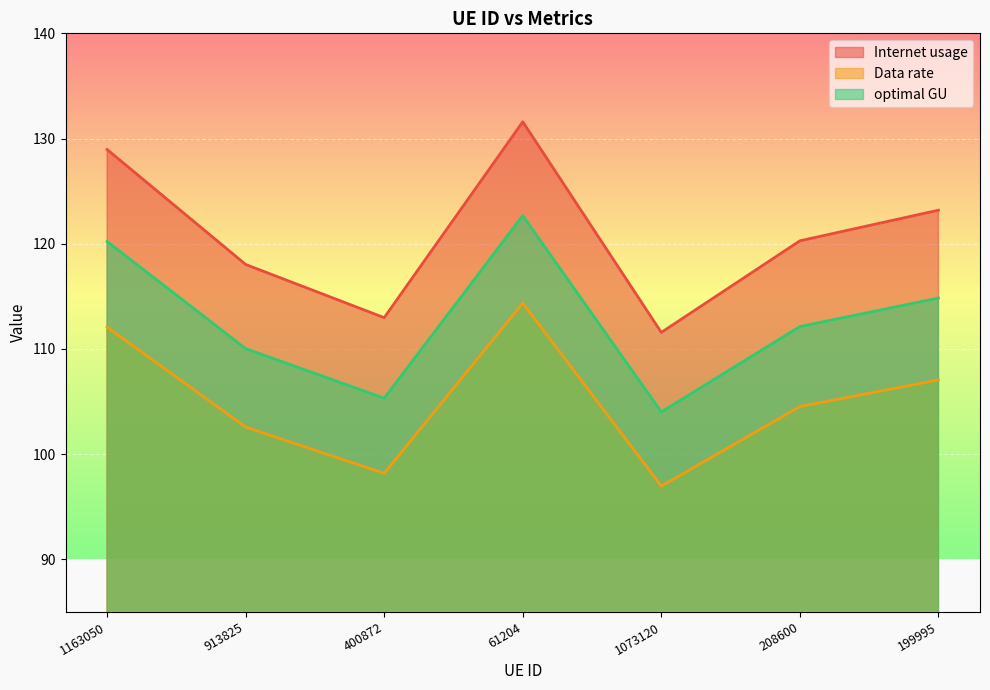

What is the maximum value for Data rate?

114.4